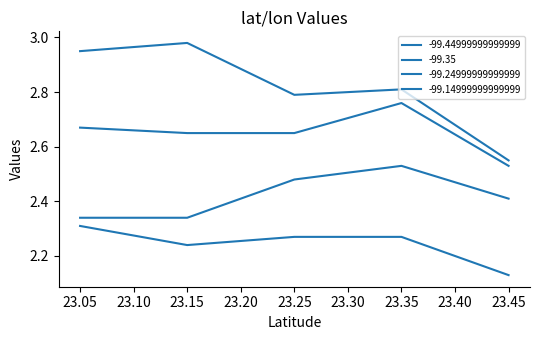

The value of -99.14999999999999 at 23.45 is 1.8. True or false?

False